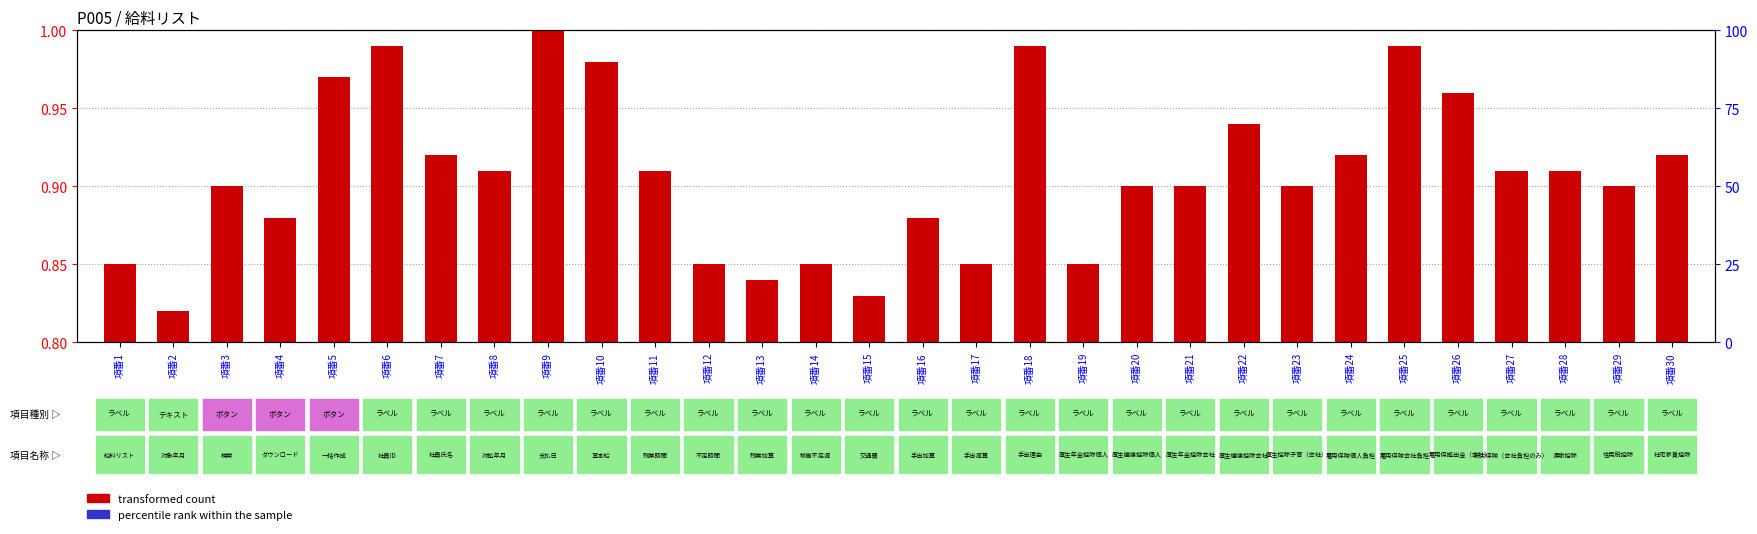

List the labels in order of percentile rank within the sample value, smallest first.

項番1, 項番2, 項番3, 項番4, 項番5, 項番6, 項番7, 項番8, 項番9, 項番10, 項番11, 項番12, 項番13, 項番14, 項番15, 項番16, 項番17, 項番18, 項番19, 項番20, 項番21, 項番22, 項番23, 項番24, 項番25, 項番26, 項番27, 項番28, 項番29, 項番30